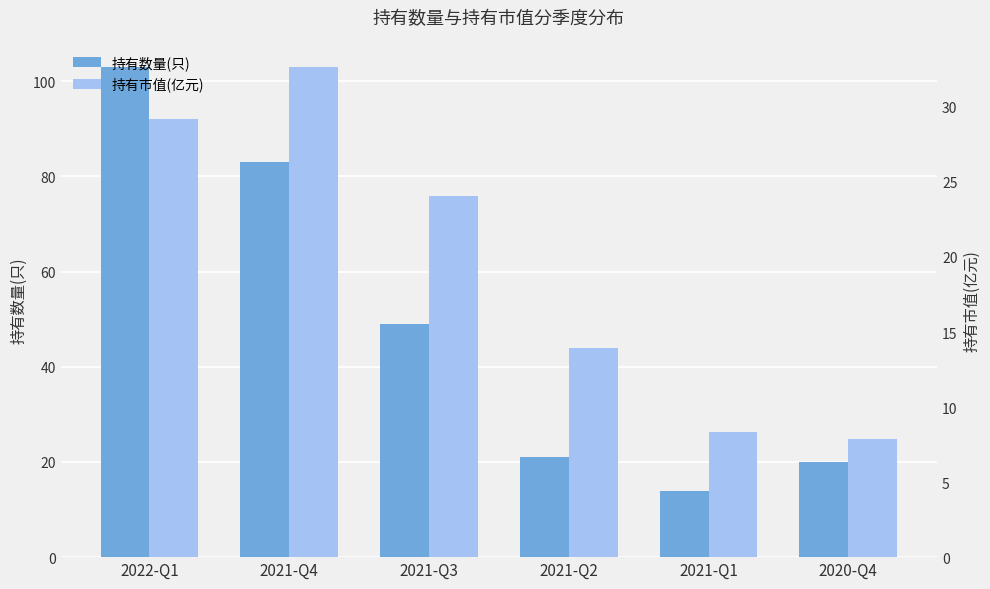

What is the smallest value displayed?

7.9